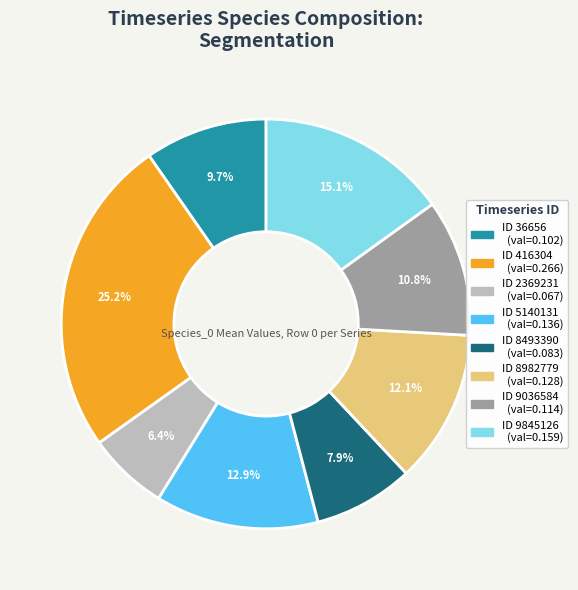

To the nearest percent, what is the average slice percentage?

12%